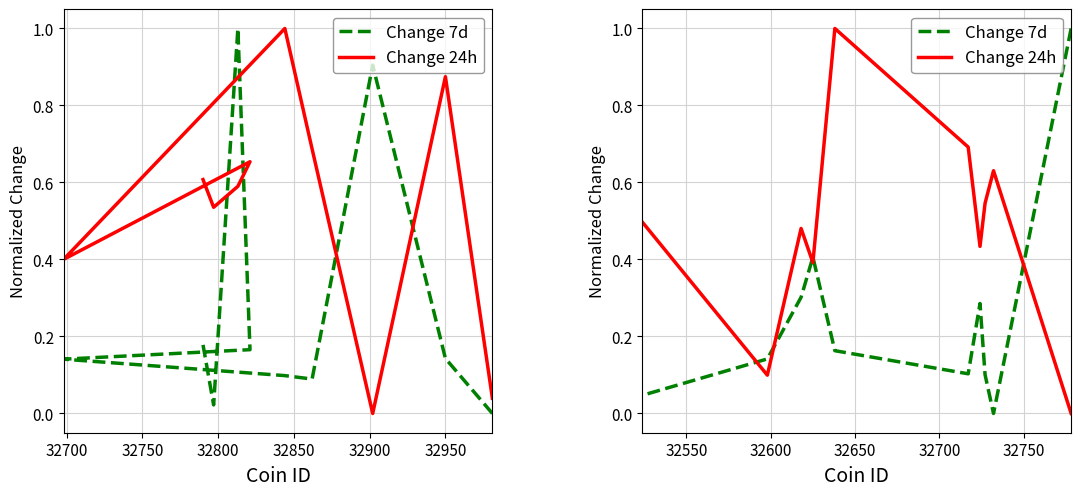

True or false: Change 7d has more than 0 interior local peaks.

True